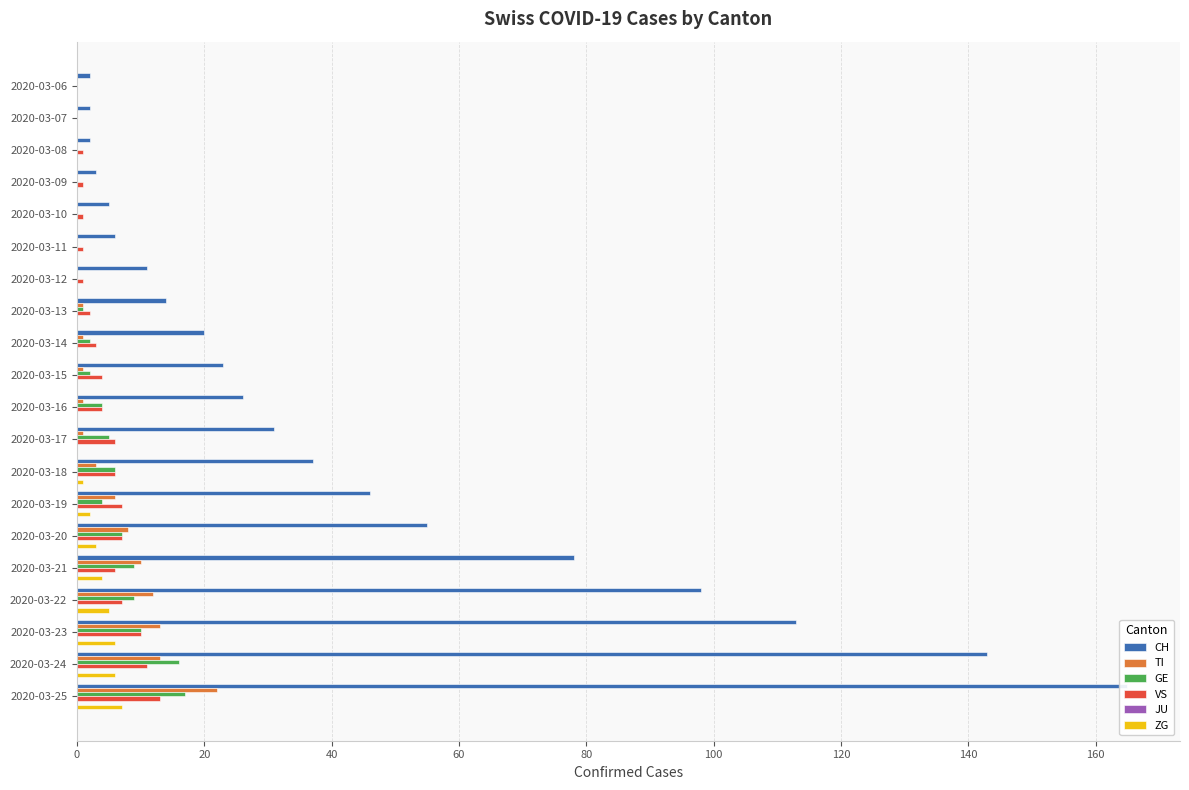

The value of VS at 2020-03-19 is 12.2. True or false?

False